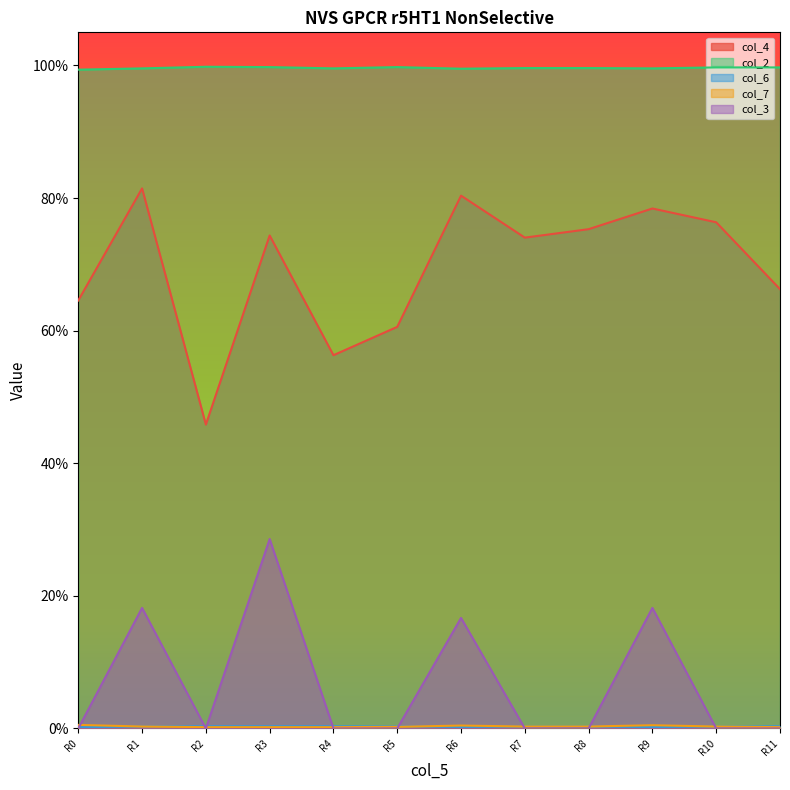

Which series has the largest total across all categories?

col_2